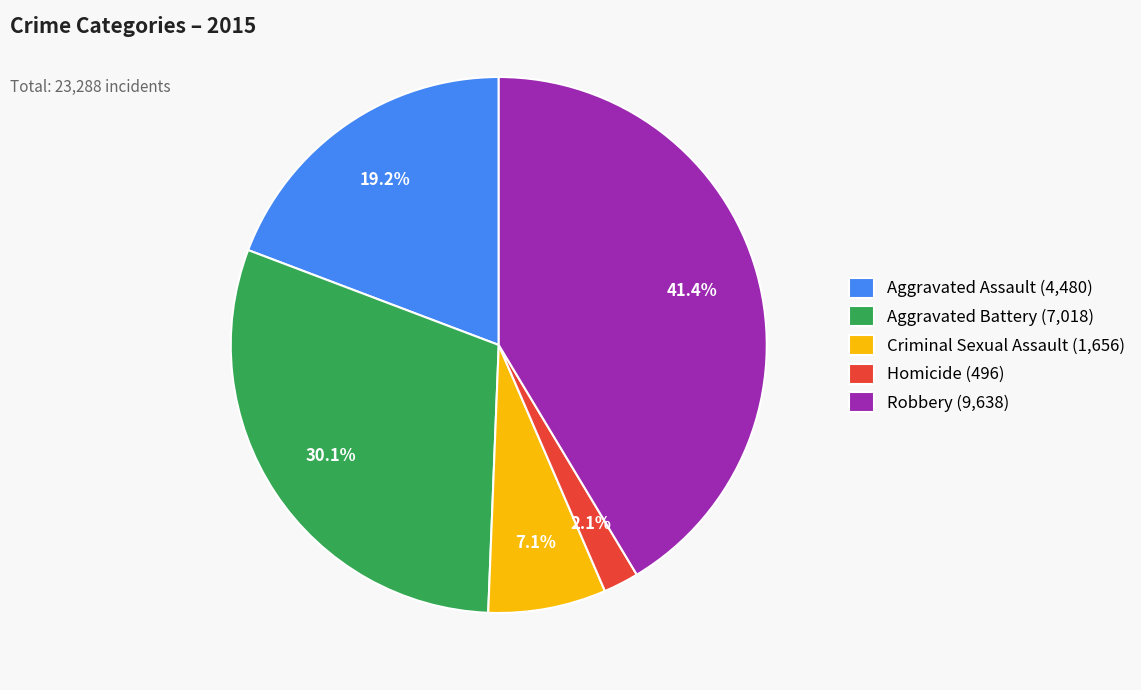

Which slice is the smallest?

Homicide